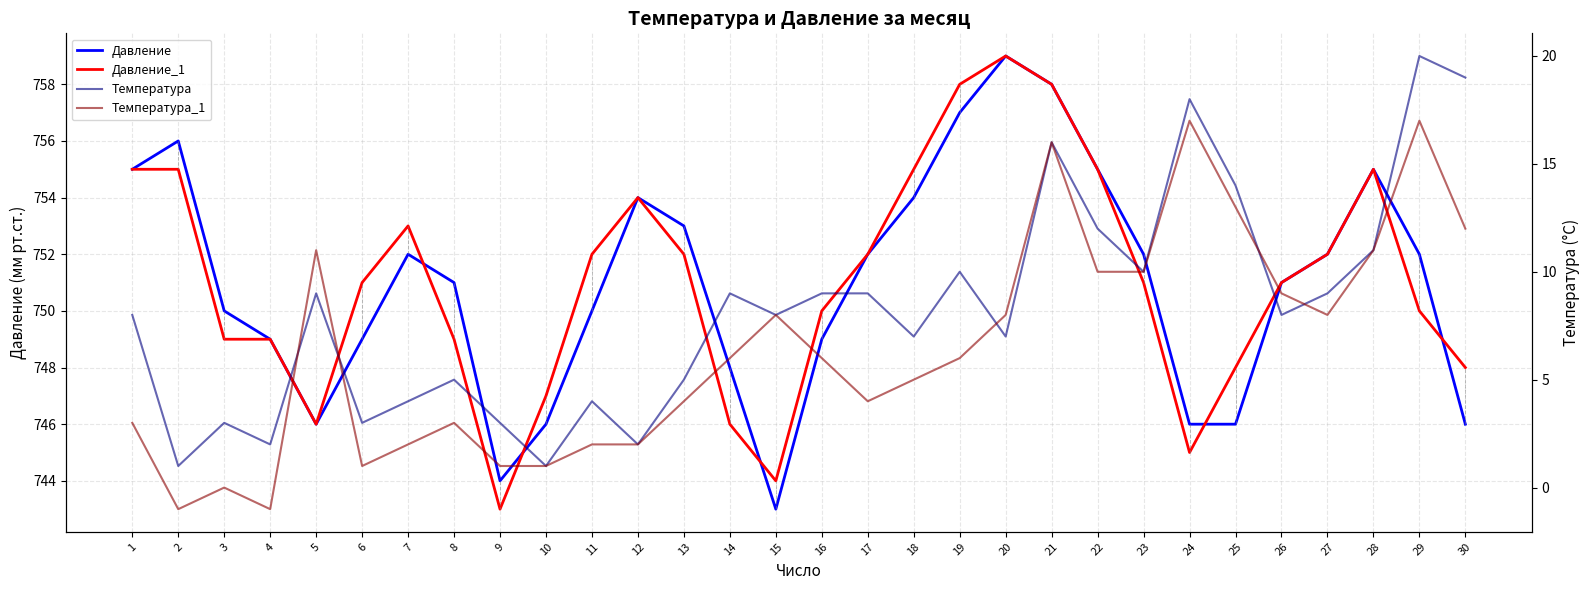

In Температура, how many points are higher than both neighbors (excluding endpoints)?

9